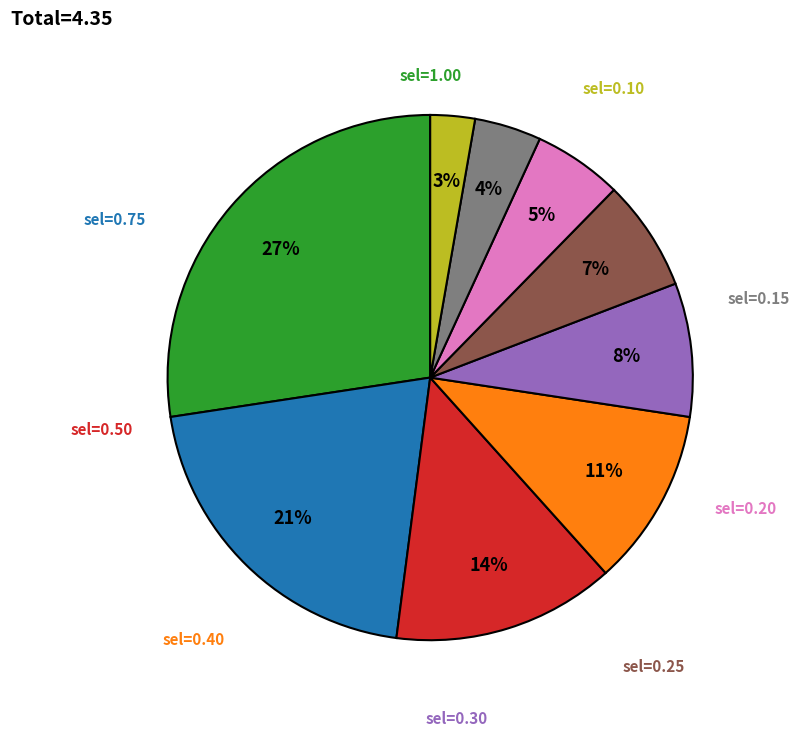

To the nearest percent, what is the average slice percentage?

11%